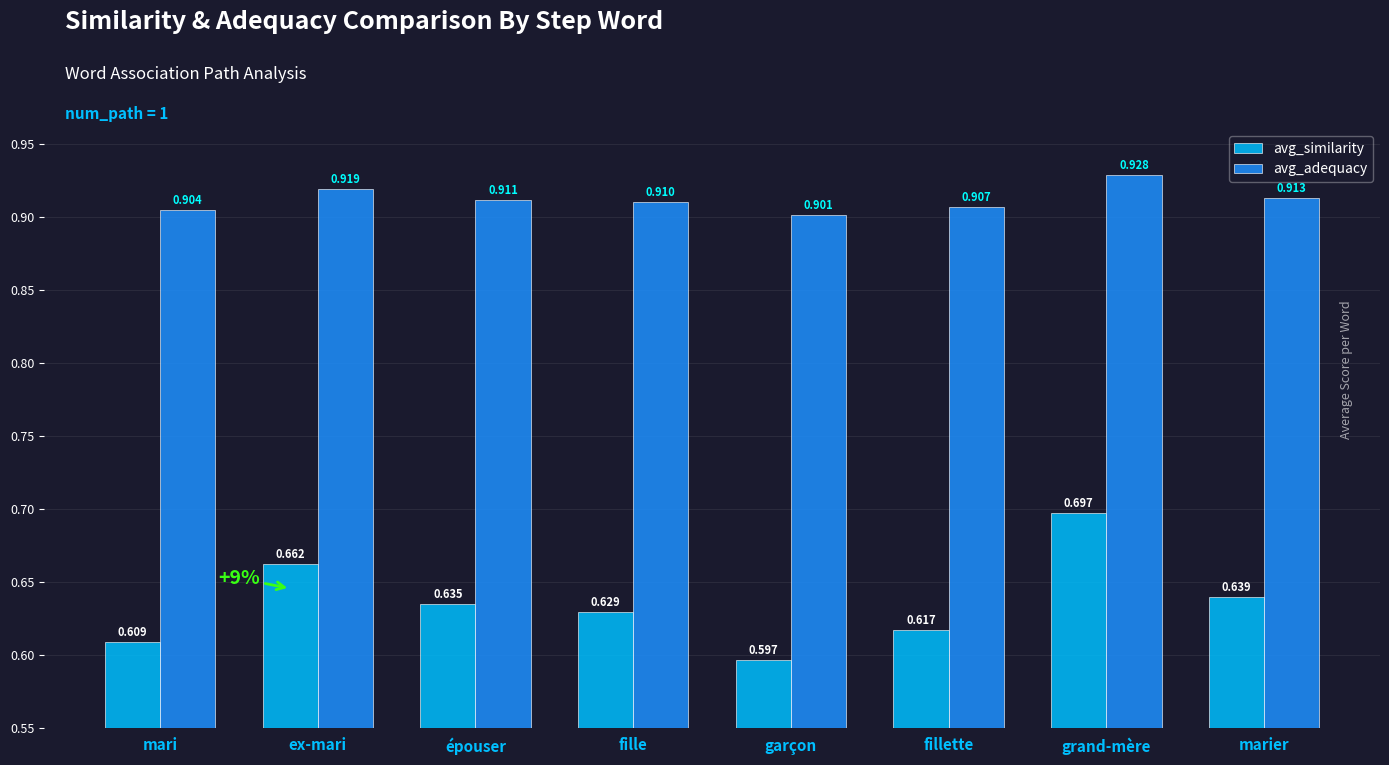

List the series in order of their peak value, lowest first.

avg_similarity, avg_adequacy